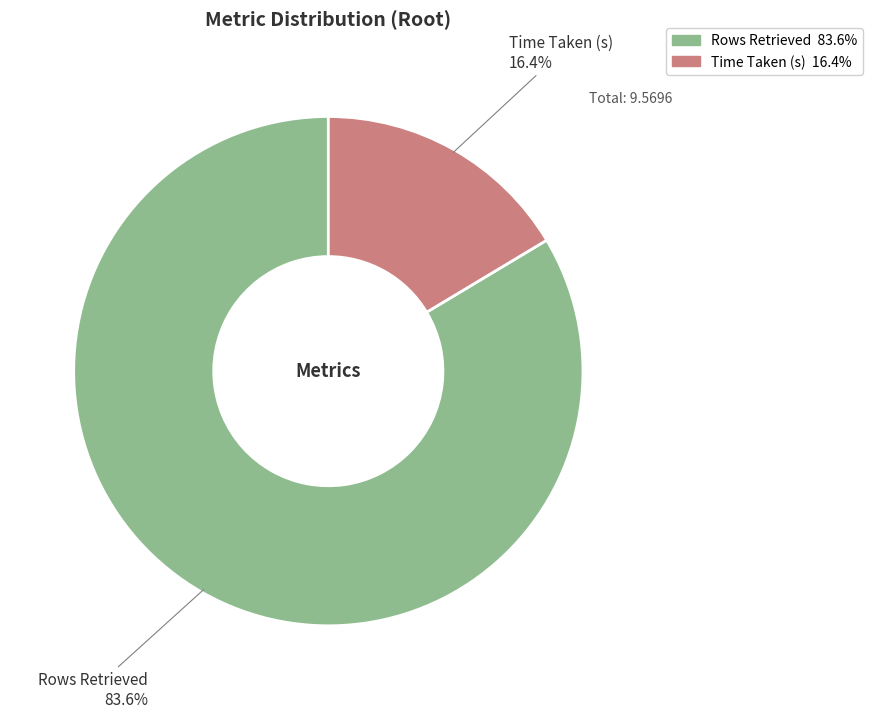

To the nearest percent, what is the combined percentage of Time Taken (s) and Rows Retrieved?

100%